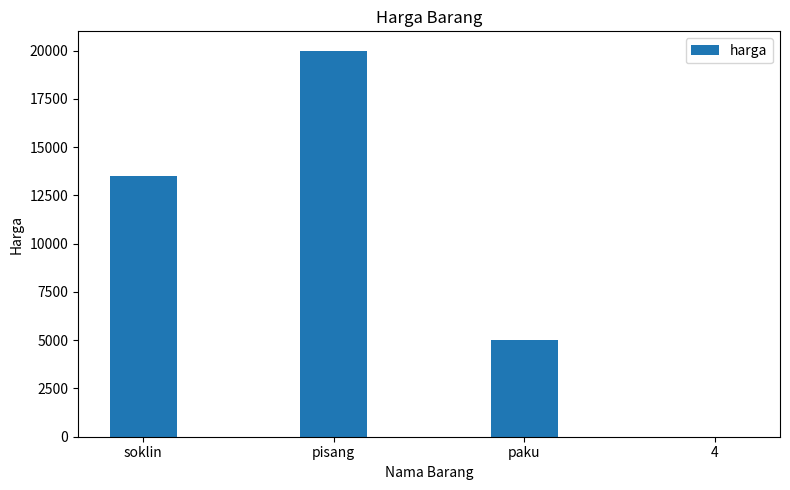

True or false: the data shows 13500 at soklin.

True